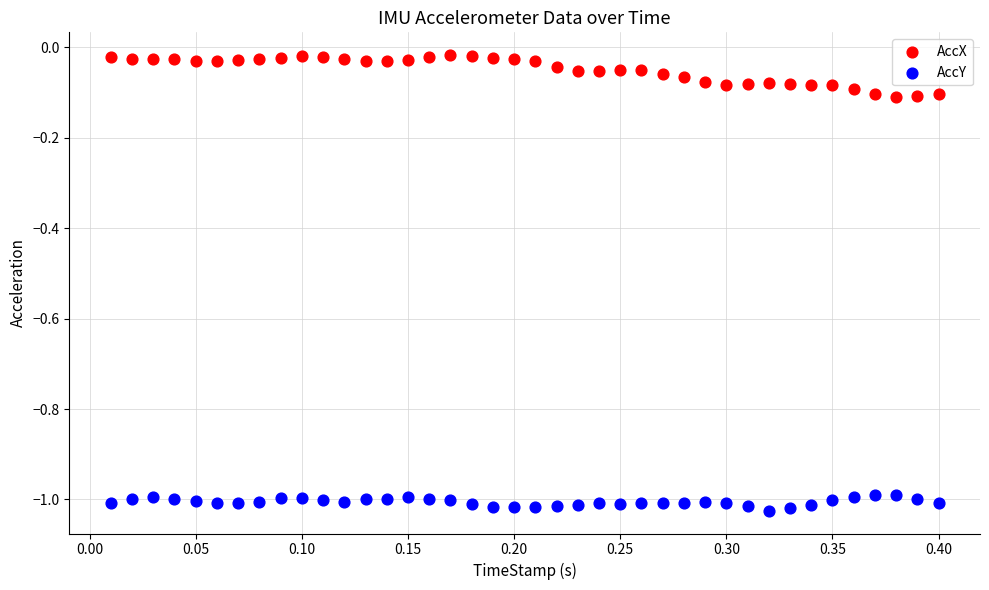

Across all data points, what is the range of X values (max minus min)?

0.4